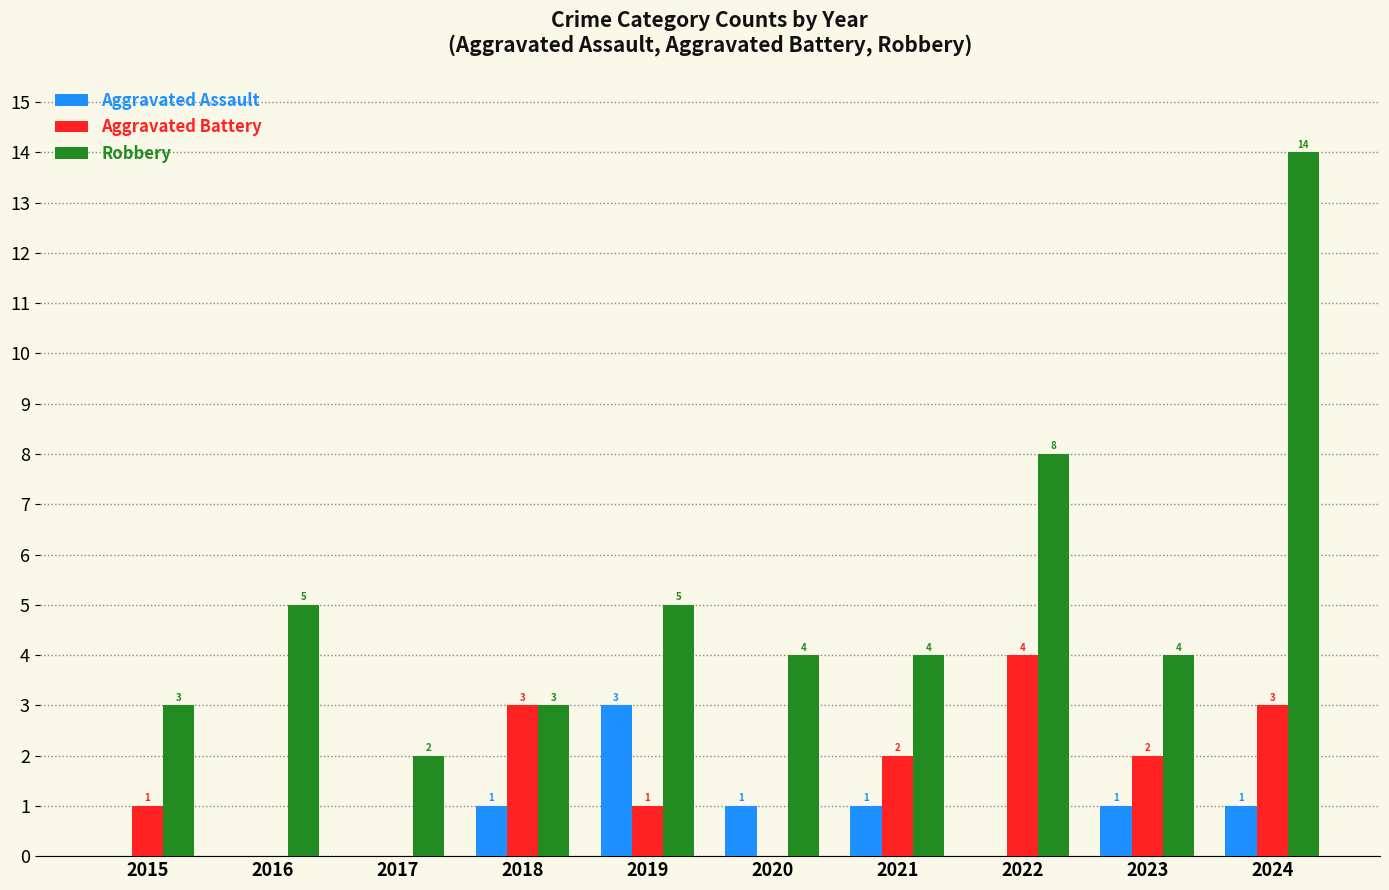

What is the sum of all Robbery values?

52